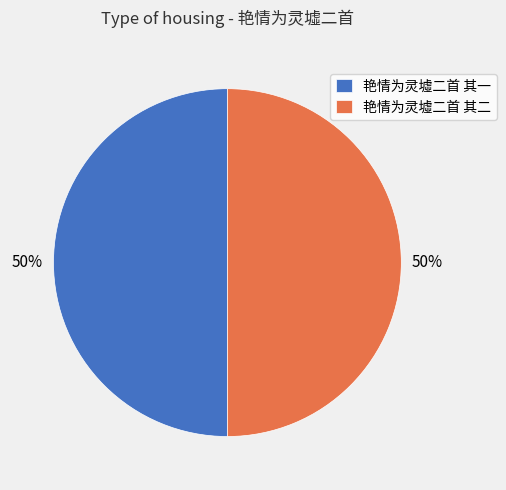

To the nearest percent, what is the combined percentage of 艳情为灵墟二首 其一 and 艳情为灵墟二首 其二?

100%